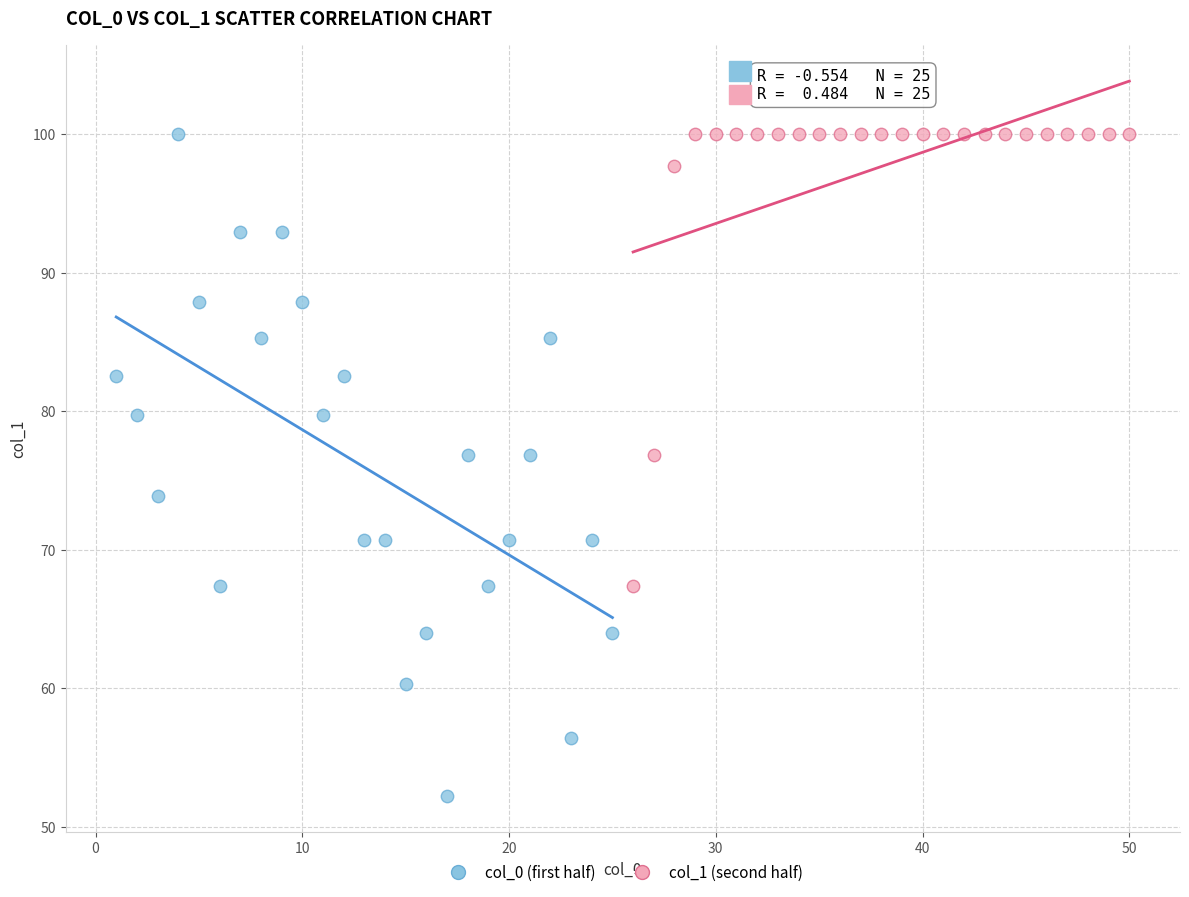

Which series contains the lowest Y value?

col_0 (first half)